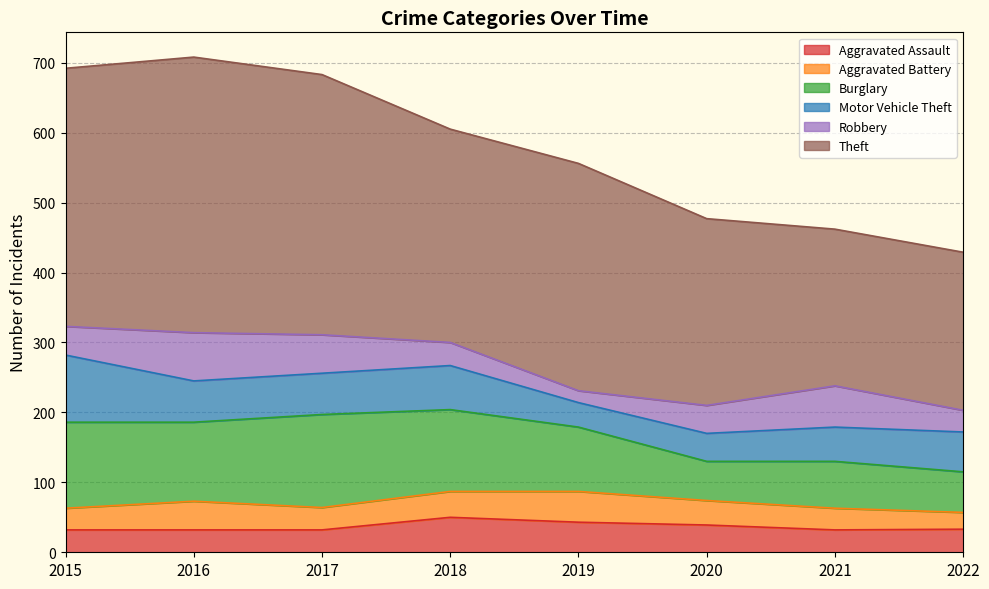

Count the number of categories in the chart.

8